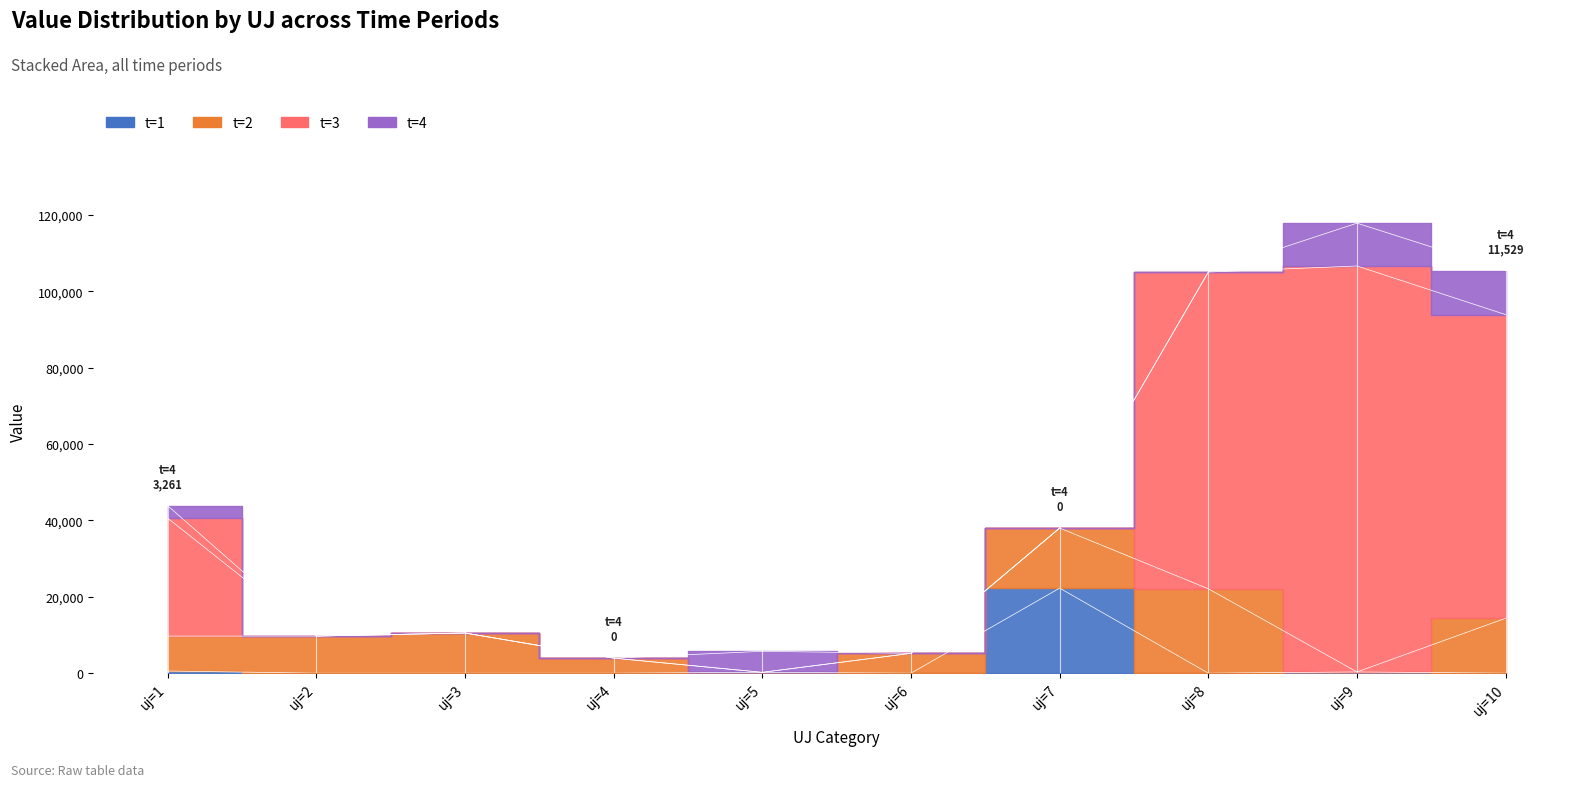

What is the difference between the highest and lowest values at uj=7?

22264.4